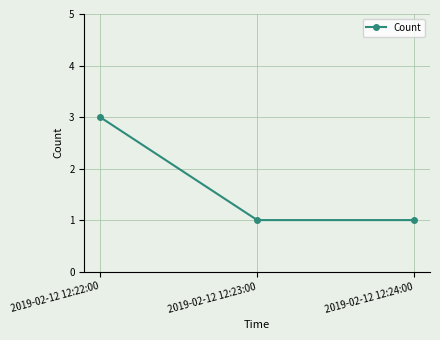

What is the difference between the values at 2019-02-12 12:22:00 and 2019-02-12 12:23:00?

2